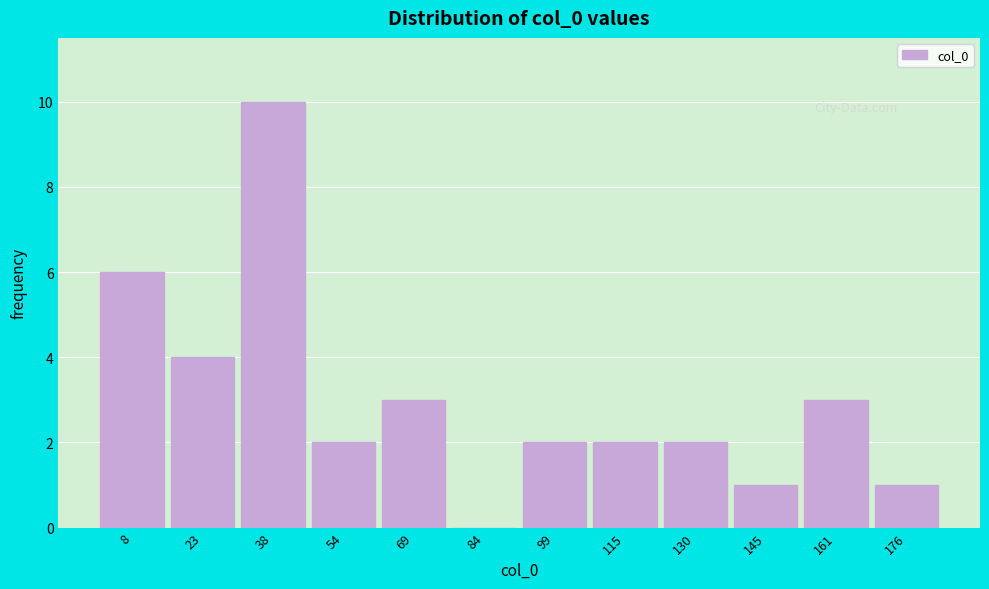

Reading left to right, what are all the values shown in this chart?

8=6	23=4	38=10	54=2	69=3	84=0	99=2	115=2	130=2	145=1	161=3	176=1